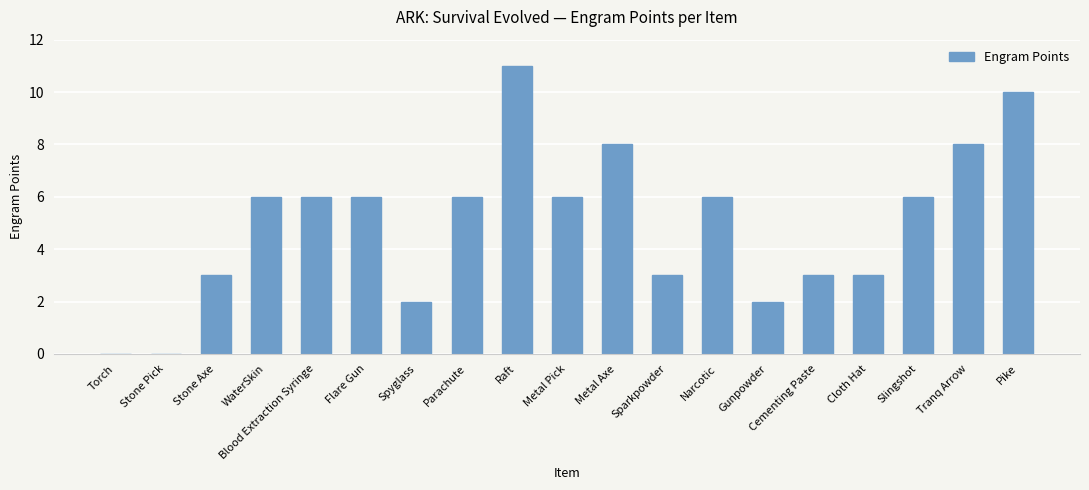

Reading left to right, transcribe all the data shown in this chart.

0	0	3	6	6	6	2	6	11	6	8	3	6	2	3	3	6	8	10